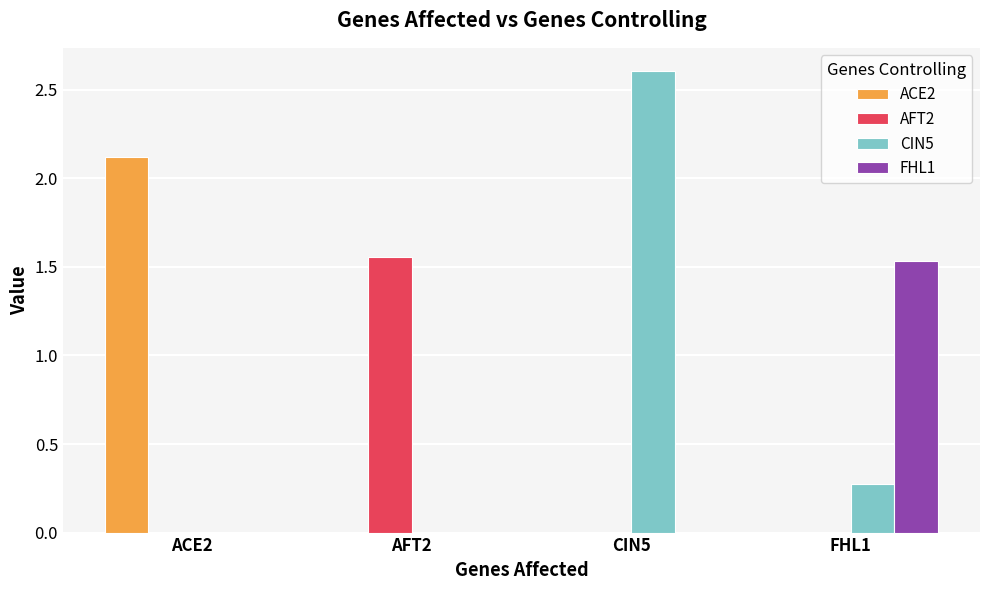

How many series are shown in this chart?

4